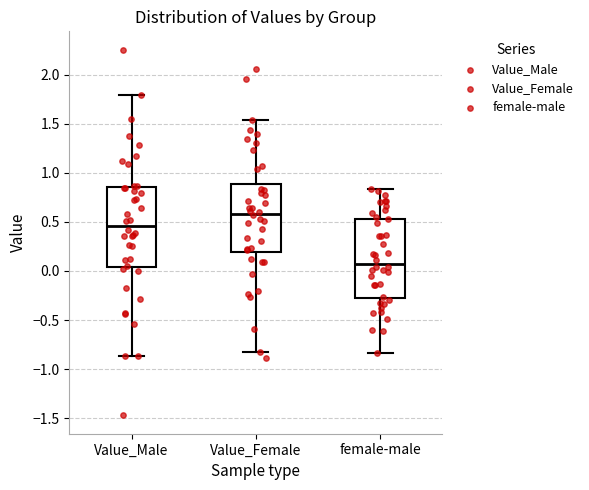

Reading left to right, transcribe this box plot: for each box, give where its median line is, the range the box spans, and where its two whiskers end, as read against the y-axis. The values are not printed on the chart, so give them approximately, as read against the axis.

Value_Male: median 0.45, box 0.05 to 0.85, whiskers -0.85 to 1.80
Value_Female: median 0.60, box 0.20 to 0.90, whiskers -0.85 to 1.55
female-male: median 0.10, box -0.25 to 0.55, whiskers -0.85 to 0.85